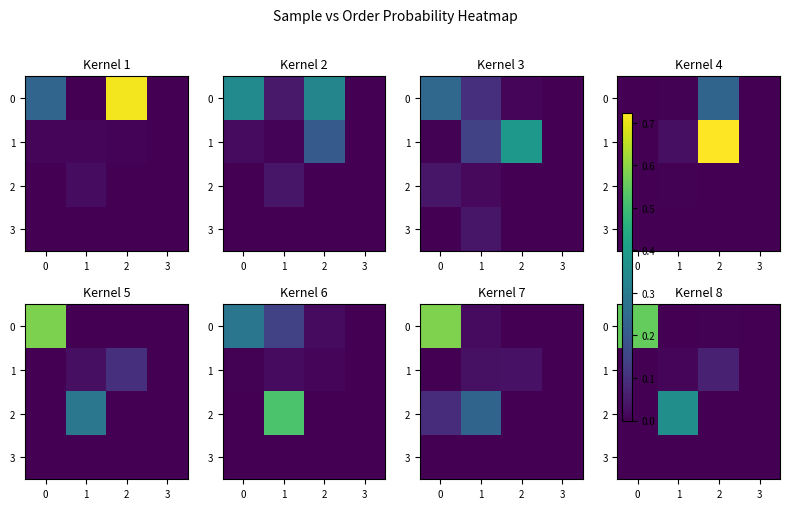

Is the value of 3 at 1 greater than the value of 1 at 3?

No